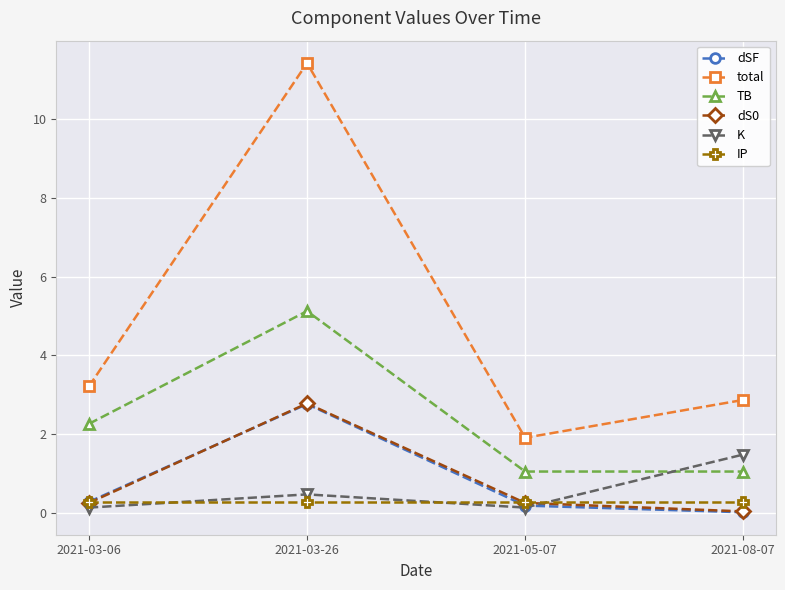

What is the label of the 3rd point from the right?

2021-03-26